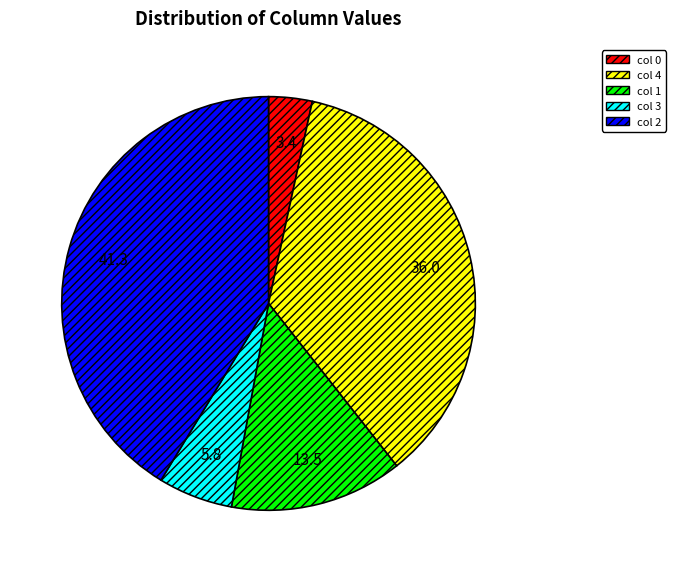

What is the ratio of the value at col 1 to the value at col 3?

2.3